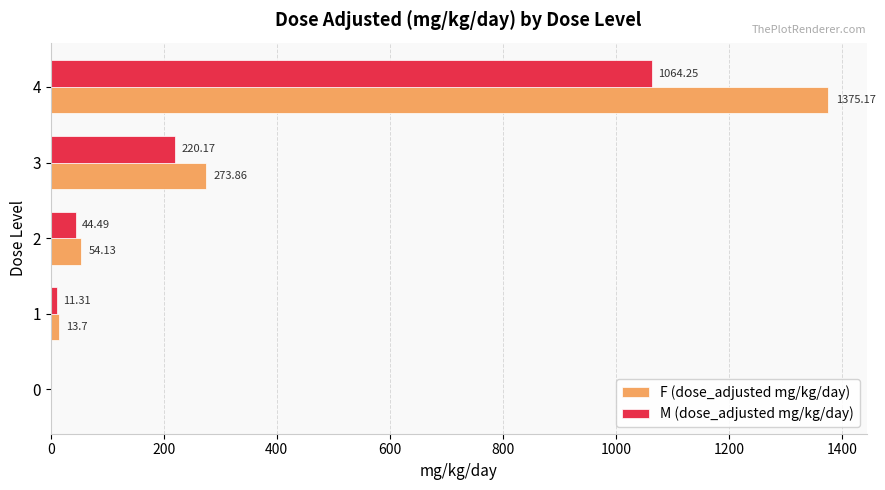

At which category is the sum across all series the highest?

4